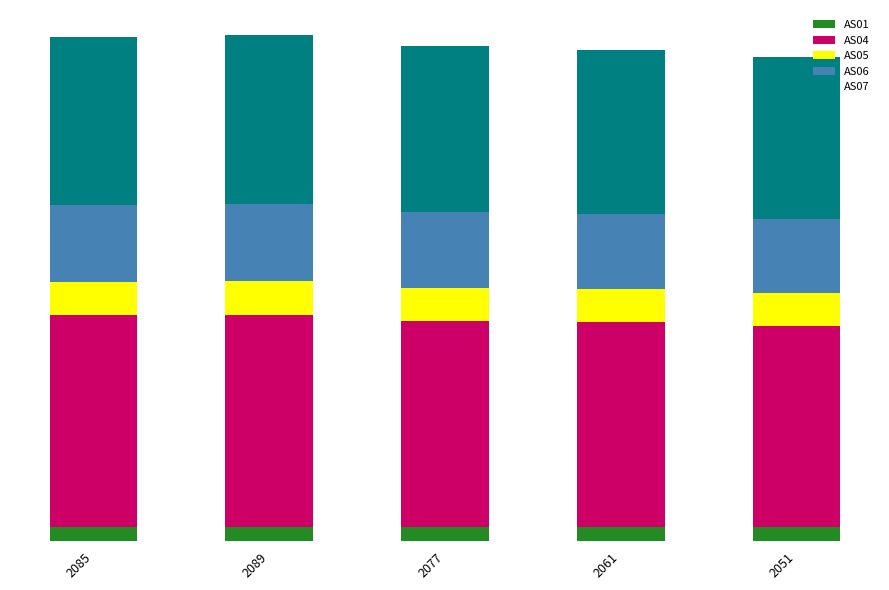

The AS06 series shows 11501 at 2051. True or false?

True